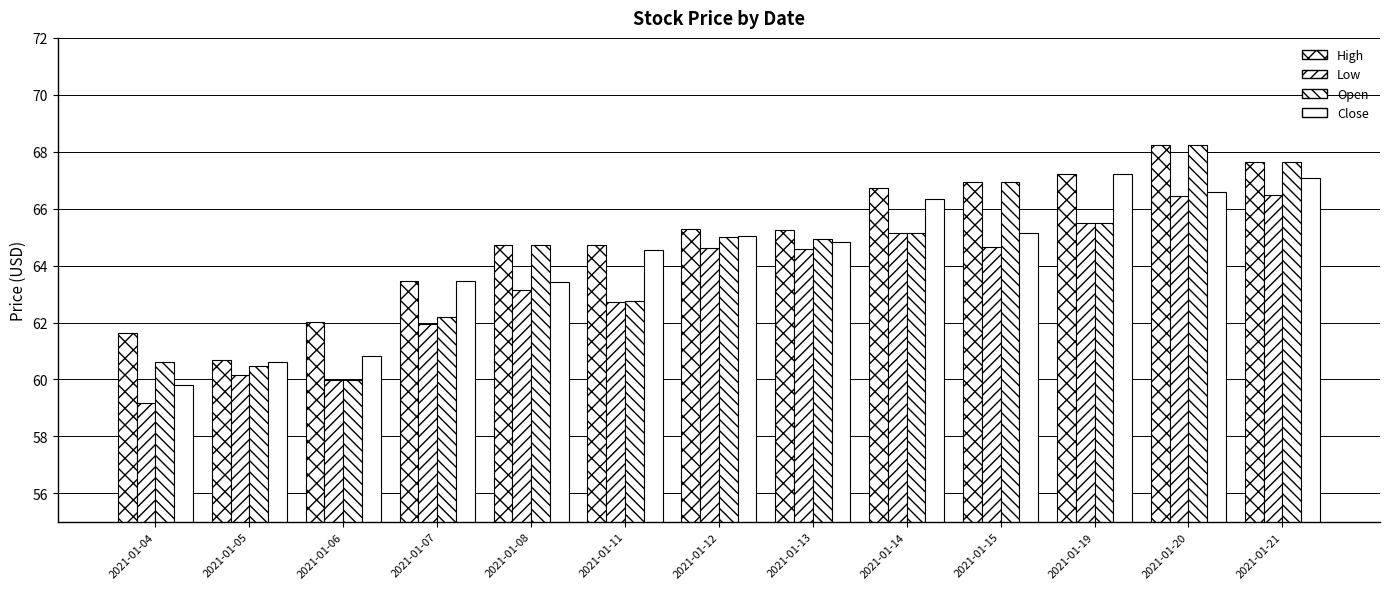

How many bars are there in each group?

4